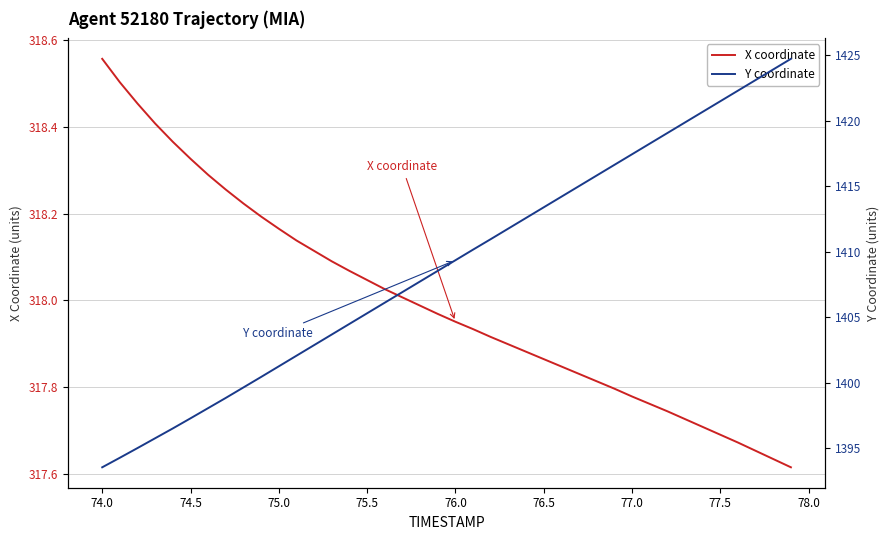

What is the value of the Y coordinate point at the 4th from the left?

1395.8